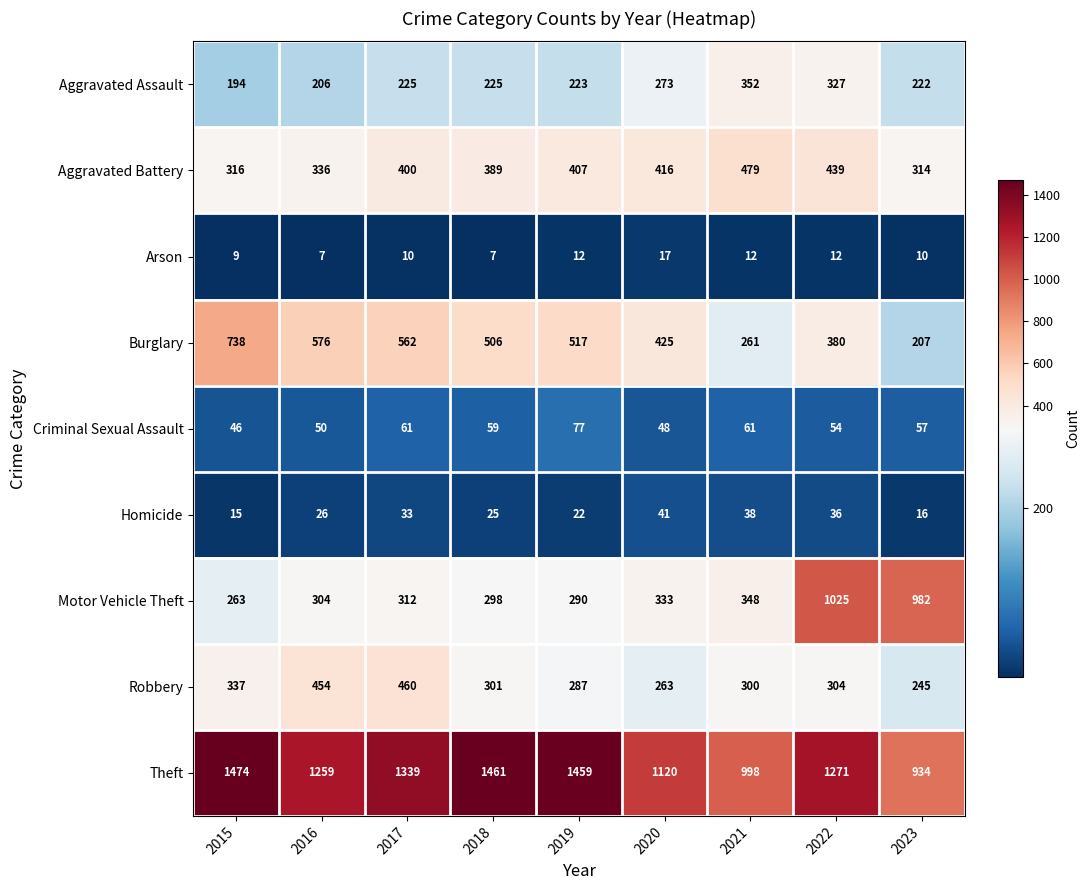

What is the difference between the second highest and minimum values in the Robbery series?

209